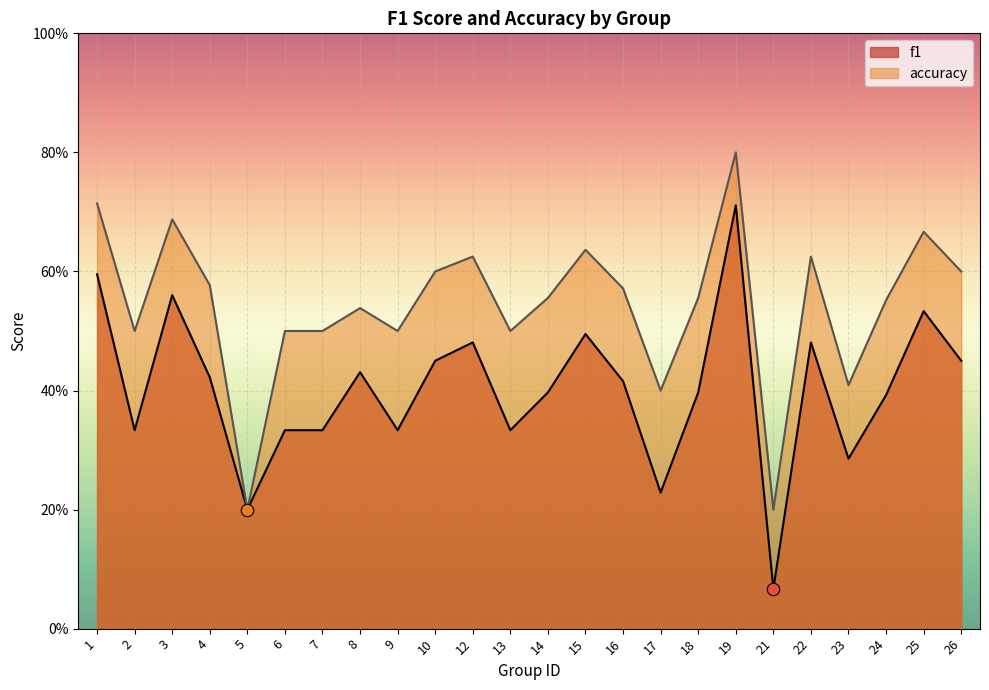

What are all the series names shown in the legend?

f1, accuracy